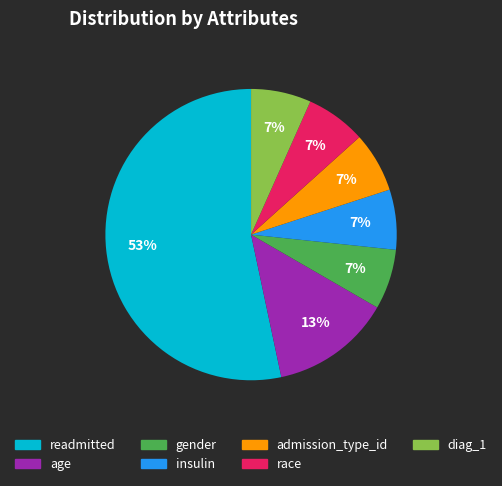

Is it true that insulin is 14% of the pie?

False